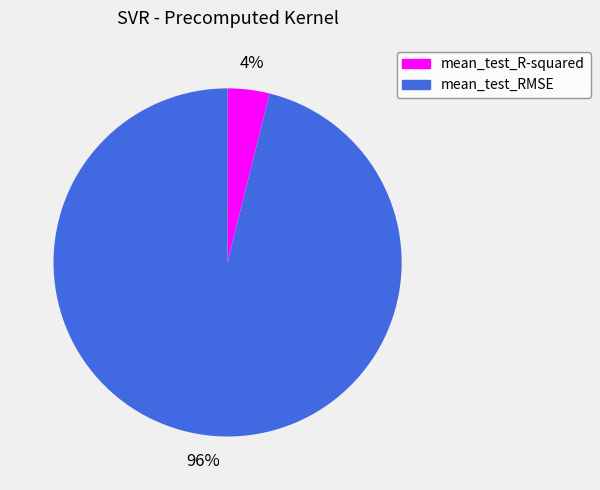

What is the smallest slice in the pie chart?

mean_test_R-squared